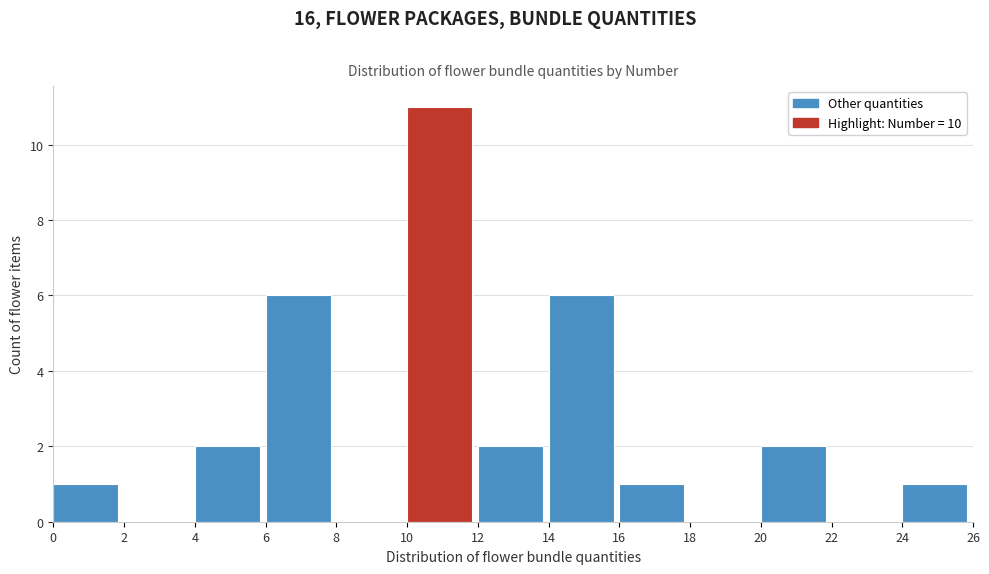

Which range on the x-axis has the tallest bar?

10 to 12